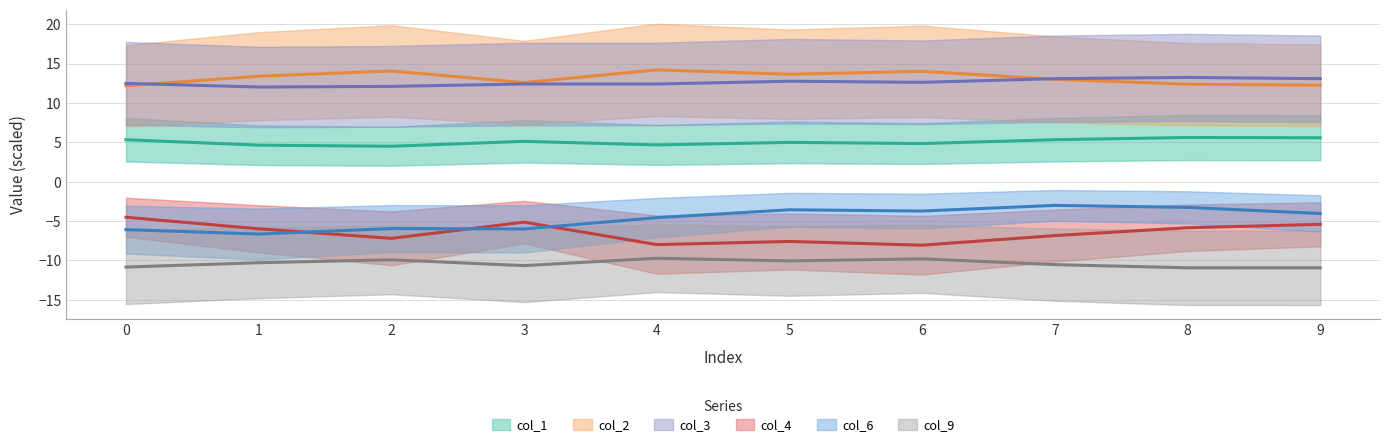

What is the minimum value shown in the chart?

-10.9